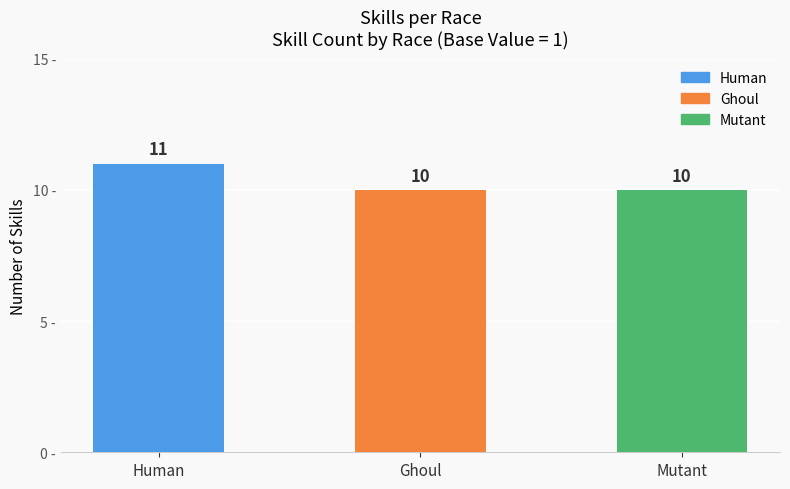

Between Human and Mutant, which is larger?

Human